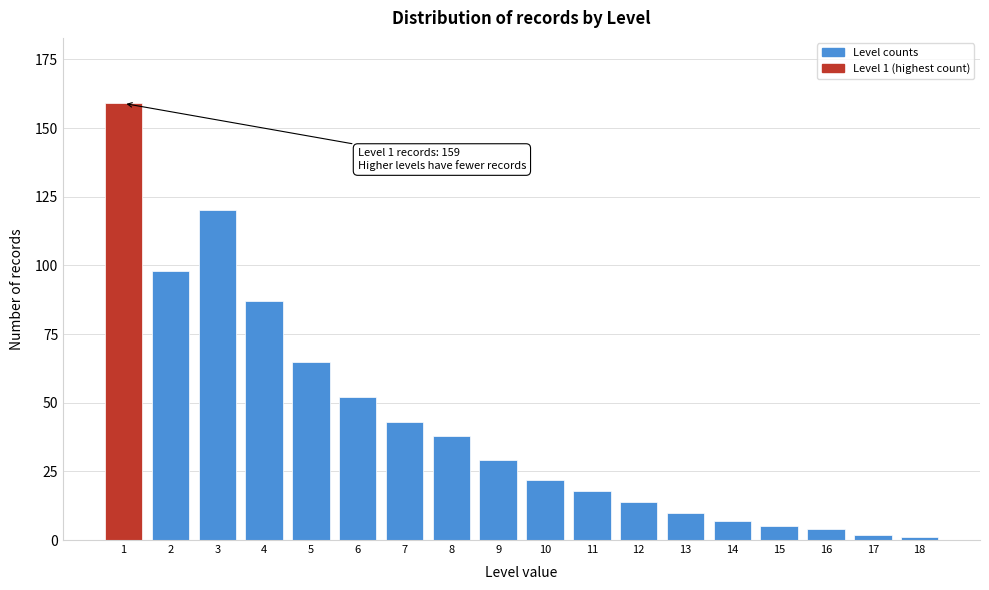

Reading left to right, what are all the values shown in this chart?

1=159	2=98	3=120	4=87	5=65	6=52	7=43	8=38	9=29	10=22	11=18	12=14	13=10	14=7	15=5	16=4	17=2	18=1